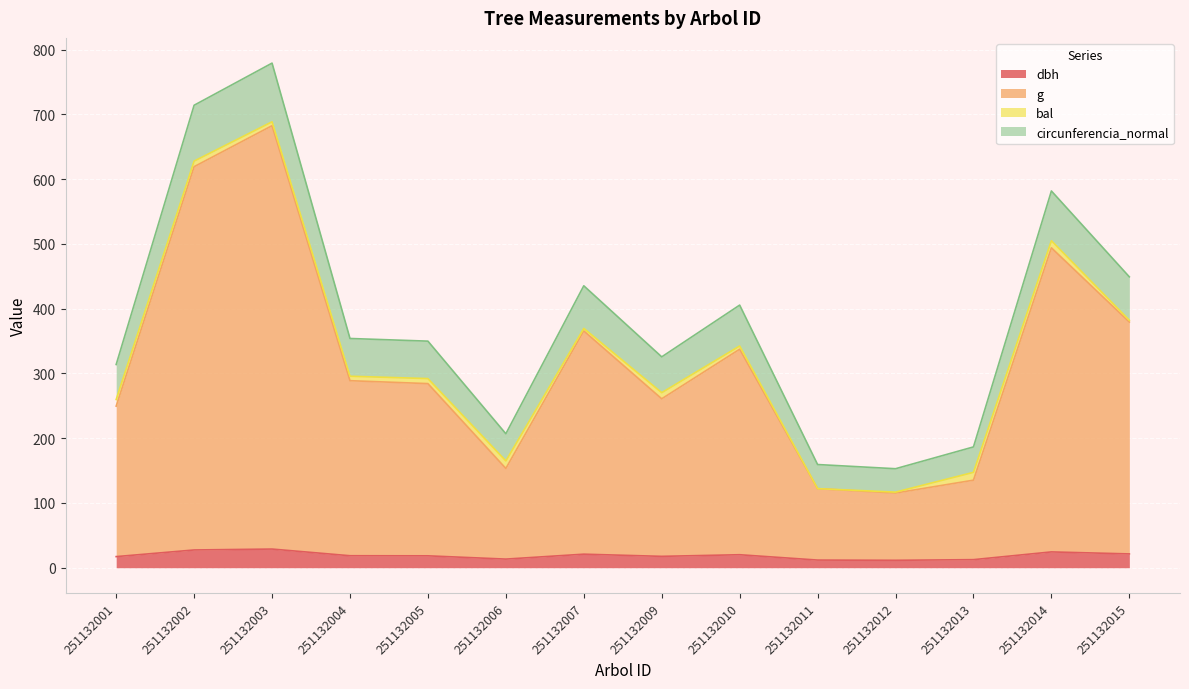

Which category has the highest value in the circunferencia_normal series?

251132003